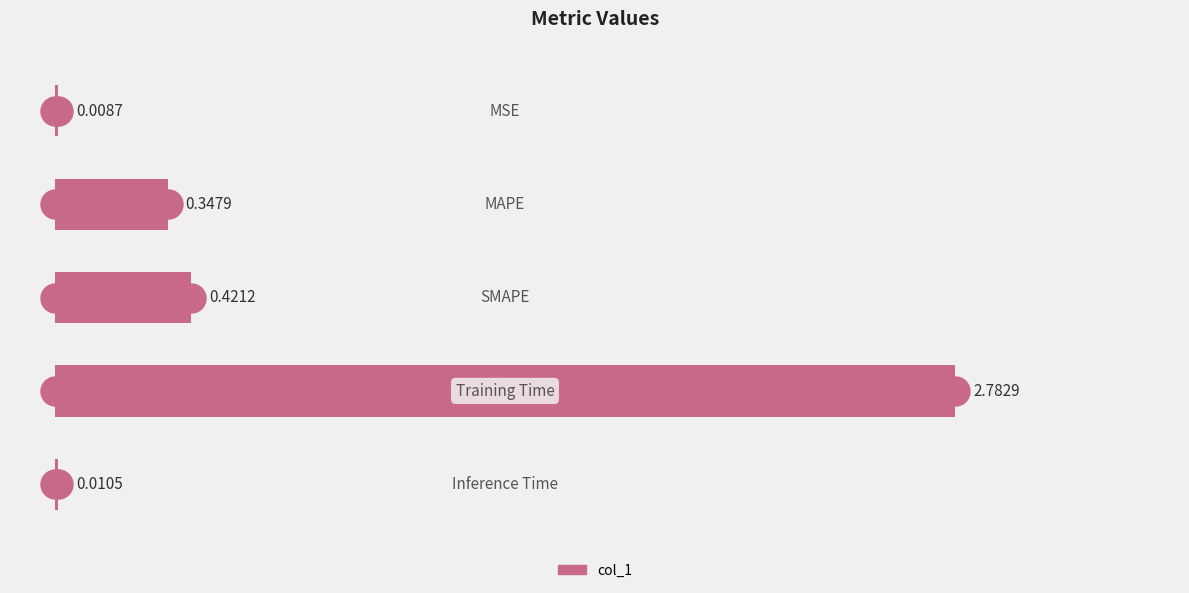

What is the sum of all values?

3.6